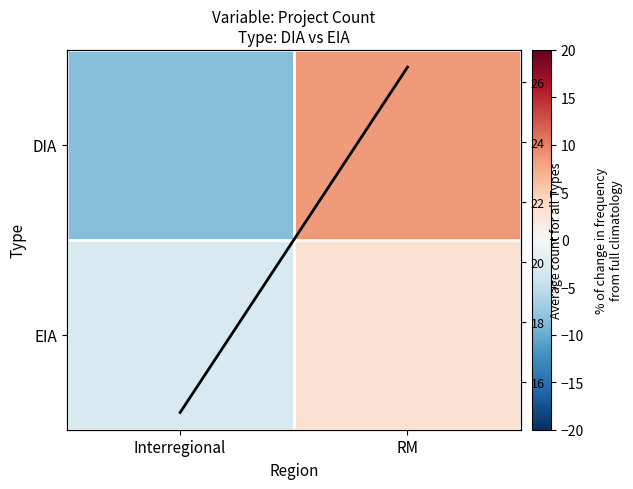

What value does the EIA series have at Interregional?

-3.0